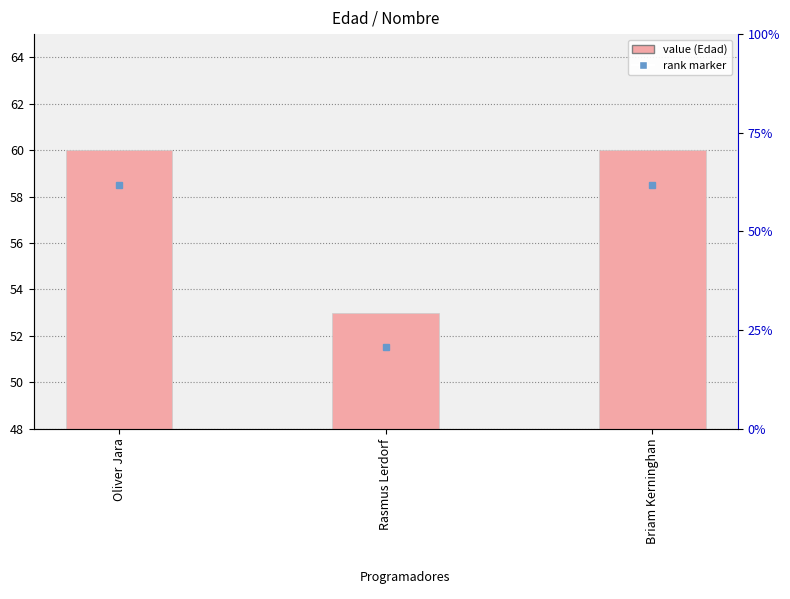

List the labels in order of value, smallest first.

Rasmus Lerdorf, Oliver Jara, Briam Kerninghan